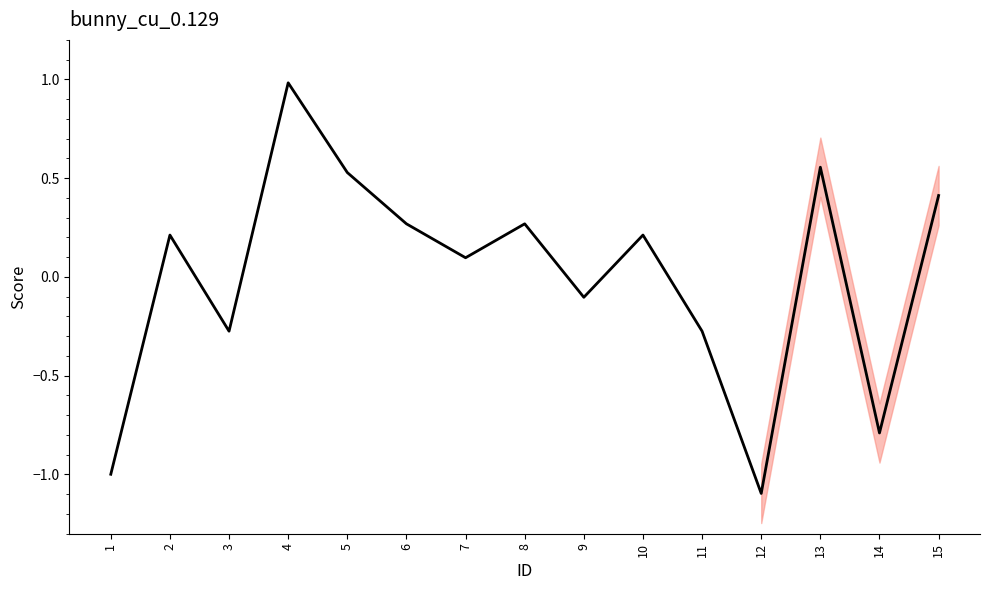

Reading right to left, list all the values displayed in this chart.

0.4	-0.8	0.6	-1.1	-0.3	0.2	-0.1	0.3	0.1	0.3	0.5	1.0	-0.3	0.2	-1.0